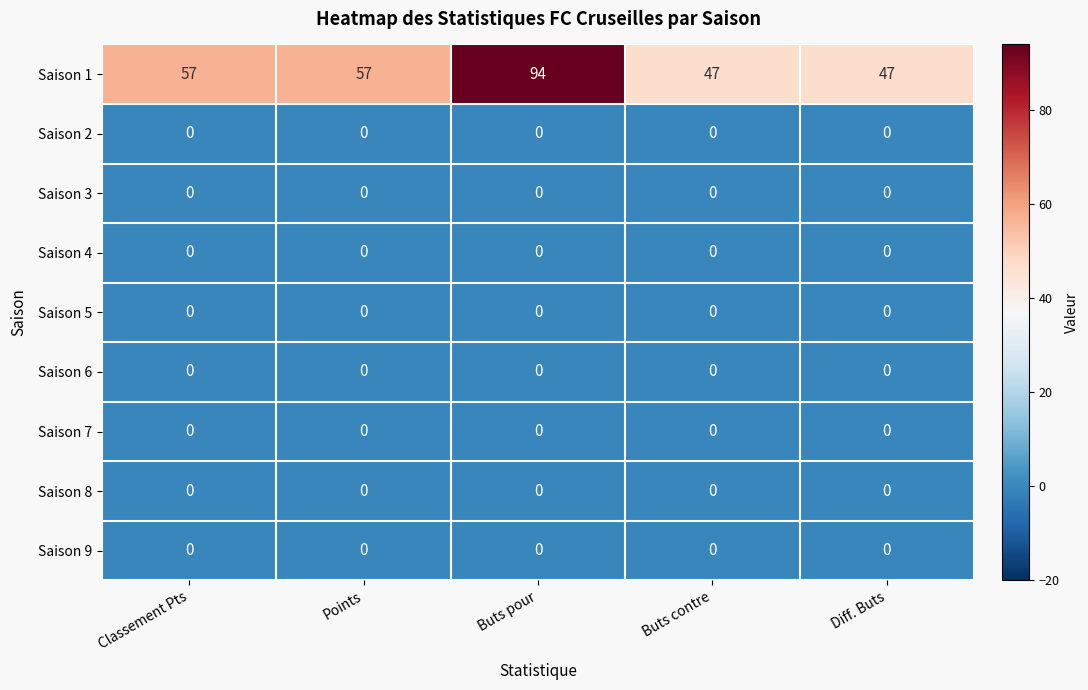

What is the total value across all series at Buts pour?

94